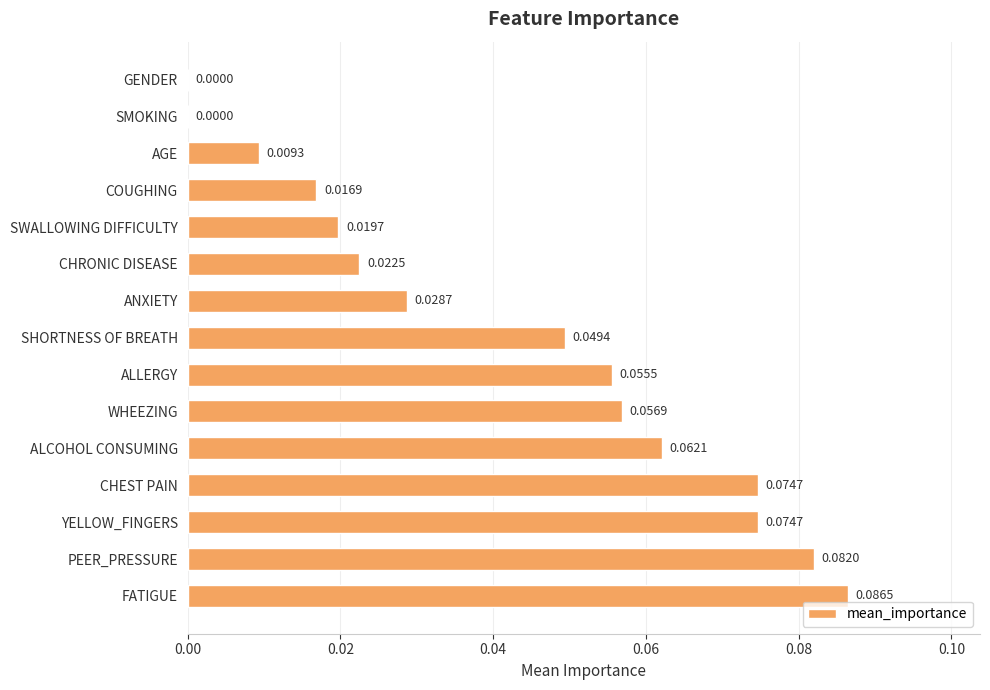

What is the sum of all values?

0.6